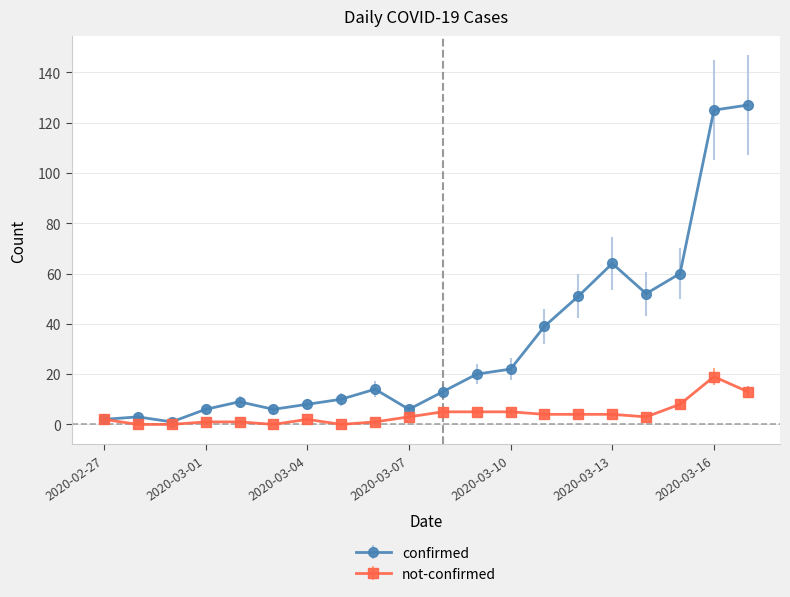

True or false: confirmed has more than 0 interior local peaks.

True